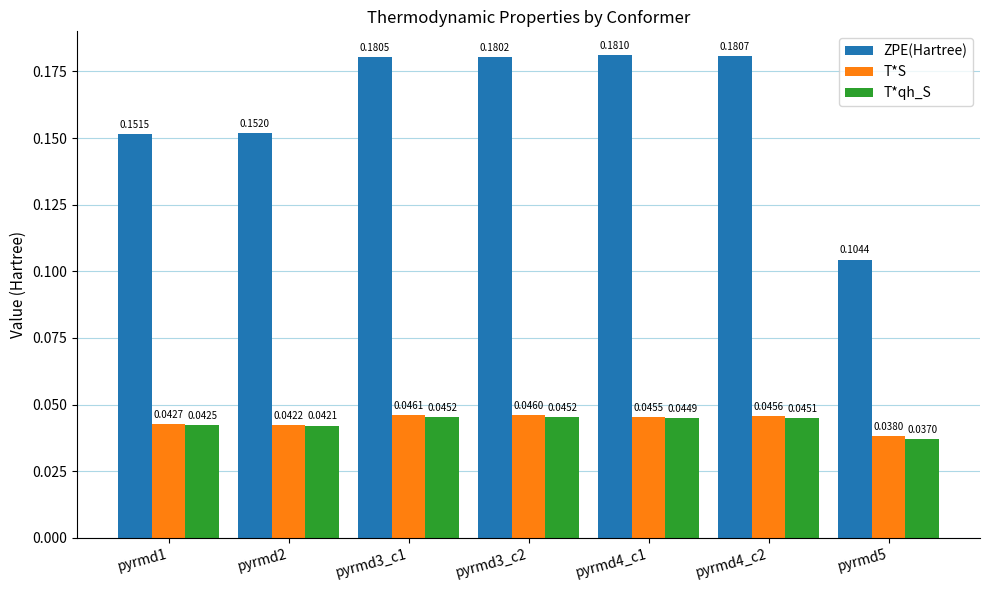

List the series in order of their peak value, highest first.

ZPE(Hartree), T*S, T*qh_S